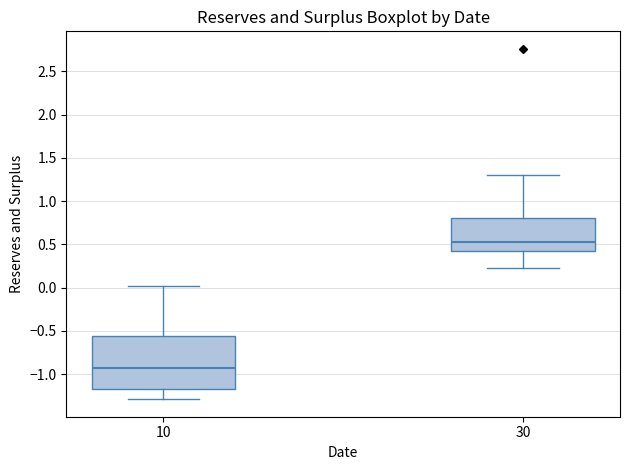

Which box has the highest median line?

30